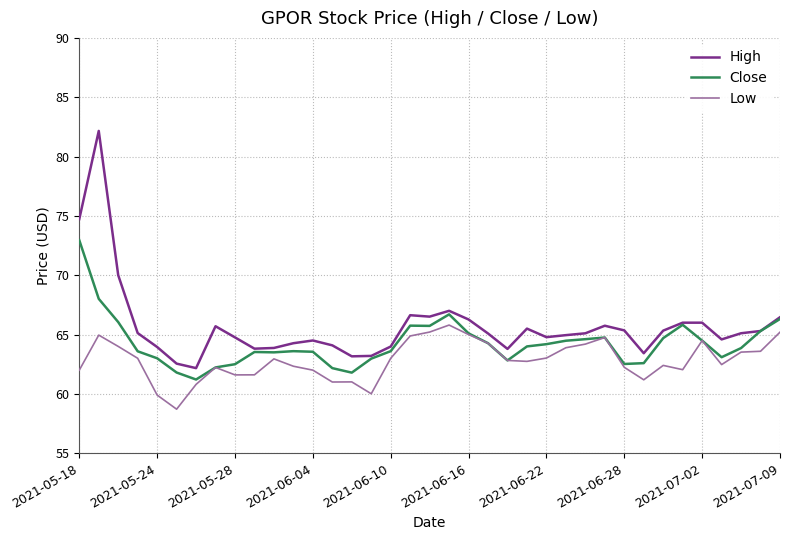

What are all the series names shown in the legend?

High, Close, Low